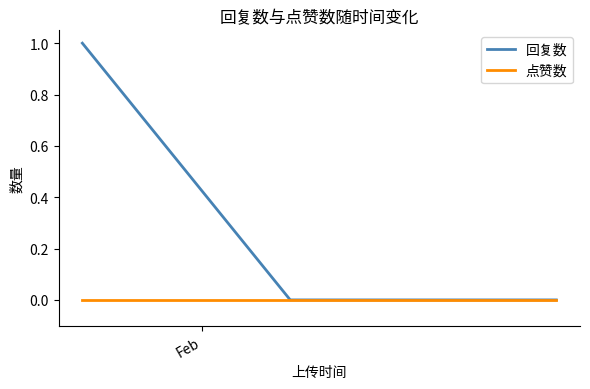

What is the difference between the maximum and minimum values in the 回复数 series?

1